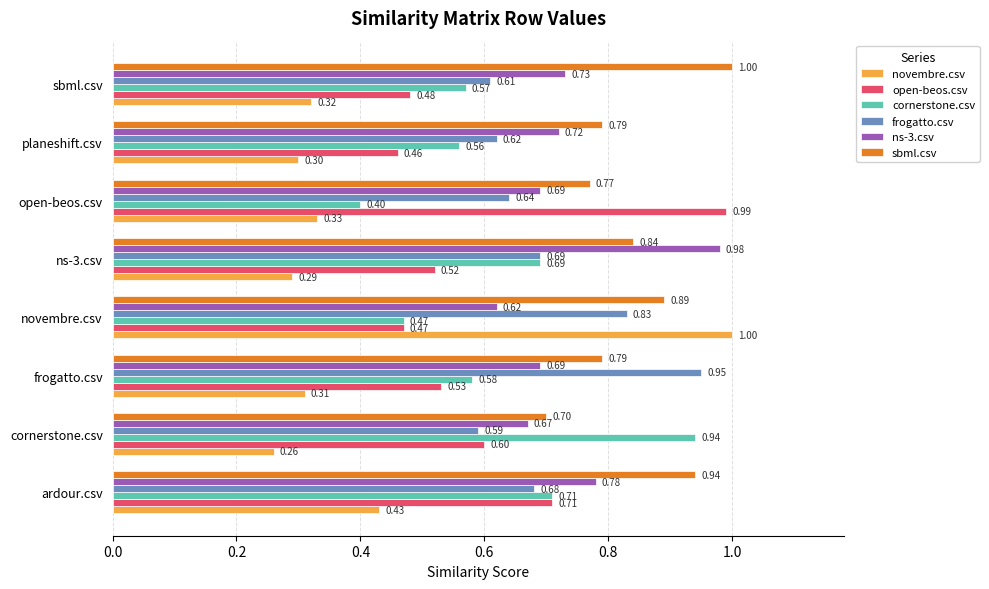

At which label does cornerstone.csv reach its minimum?

open-beos.csv